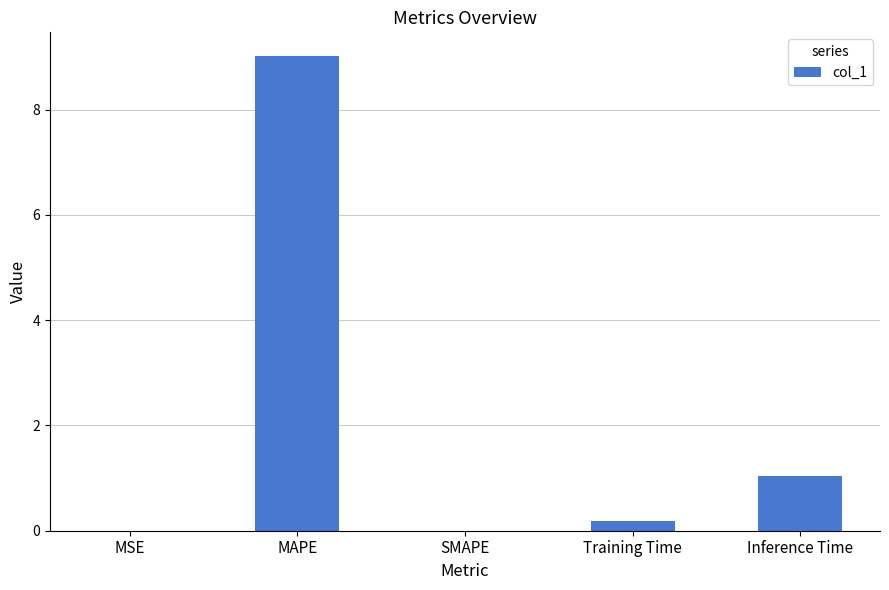

What is the sum of all values?

10.3